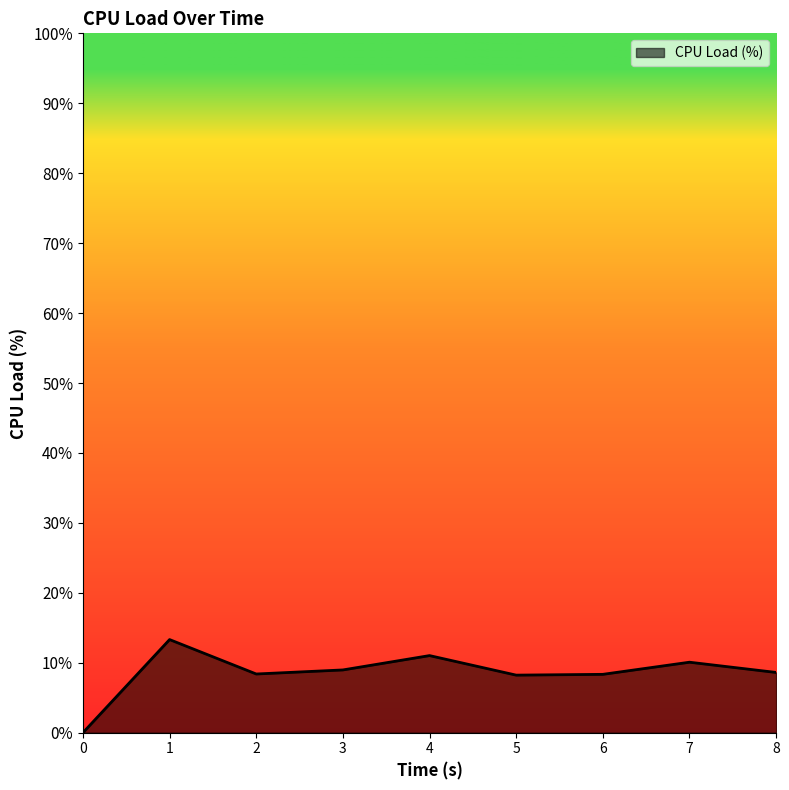

What is the difference between the values at 6 and 0?

8.3